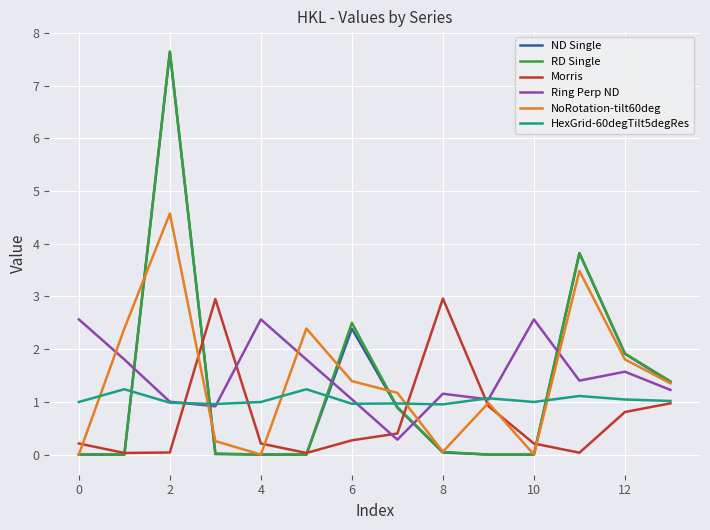

What is the highest value of the Ring Perp ND series?

2.6